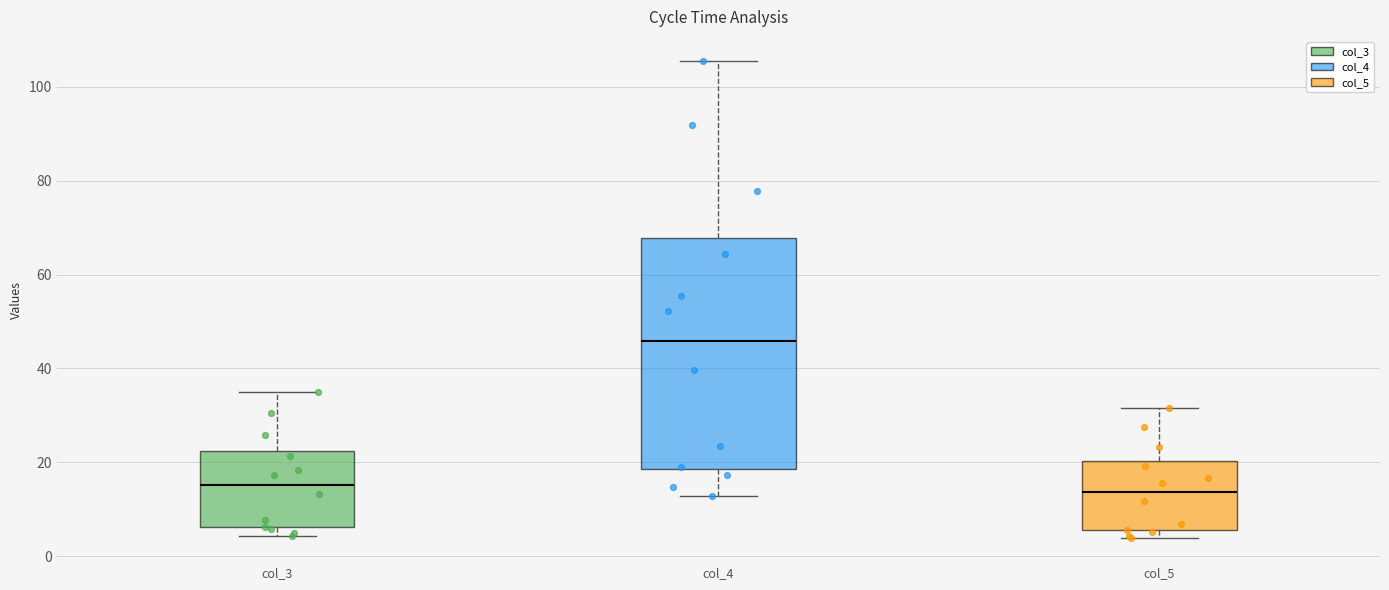

Which box has the highest median line?

col_4